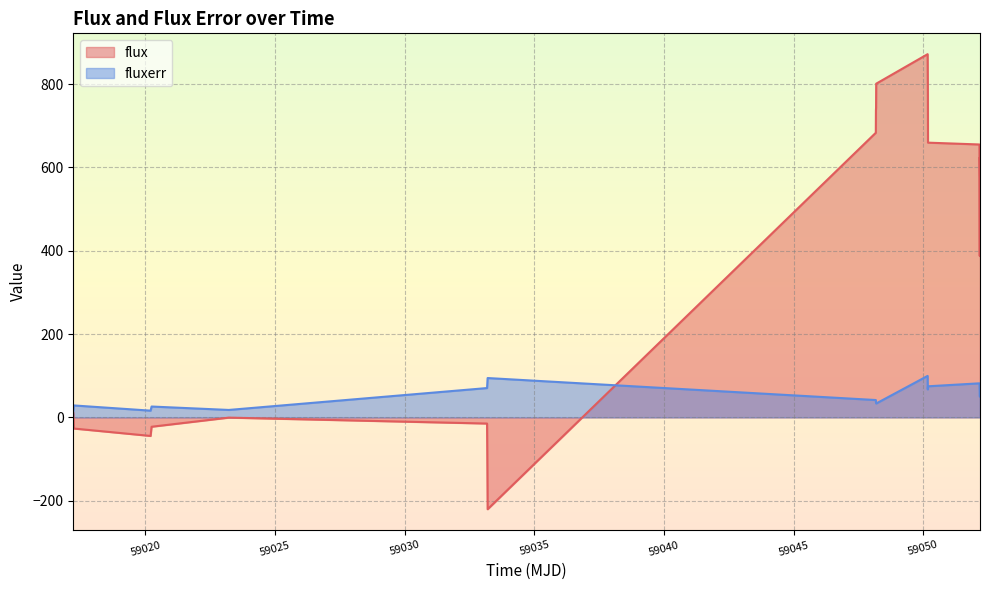

How many interior local valleys does the flux series have?

3